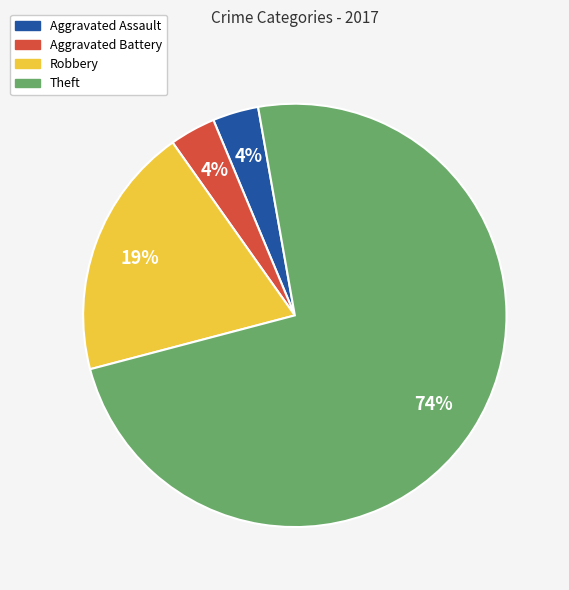

Which category has the biggest portion of the pie?

Theft